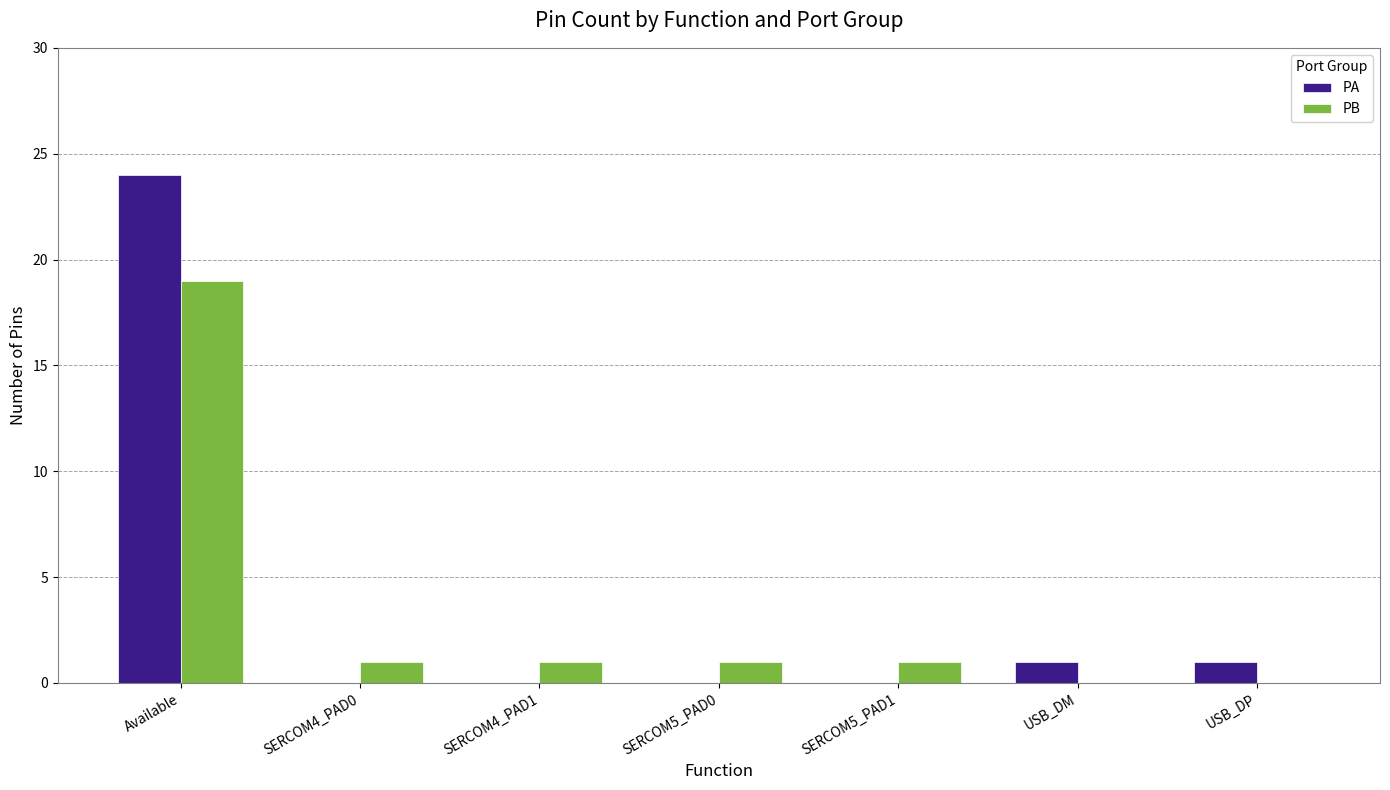

At which category is the sum across all series the highest?

Available